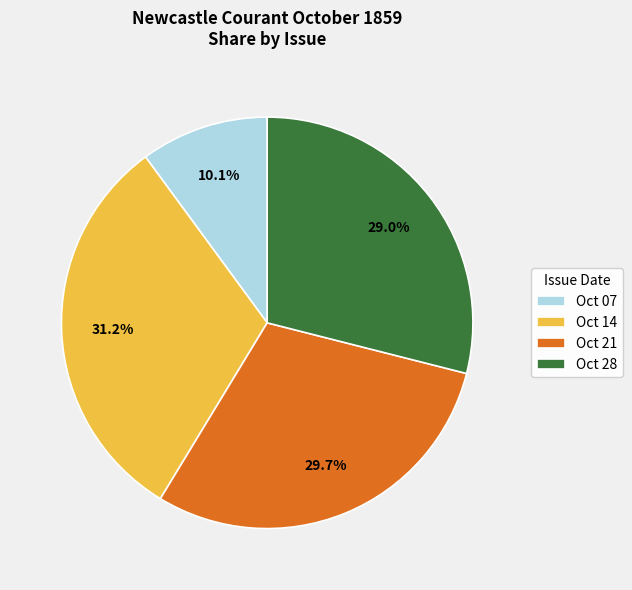

What percentage is NOT represented by Oct 07?

89.9%